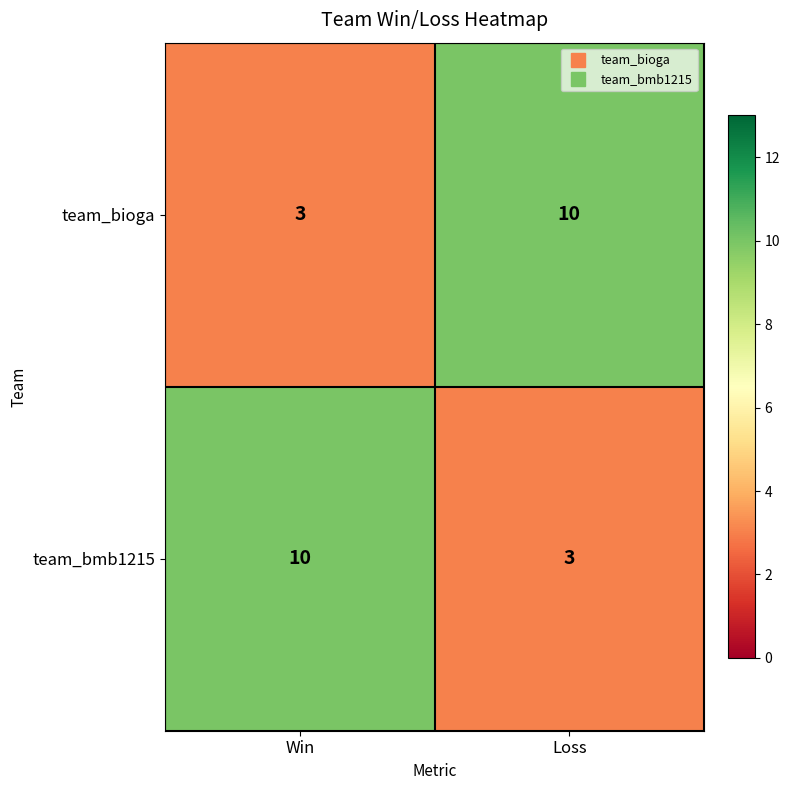

What is the maximum value shown in the chart?

10